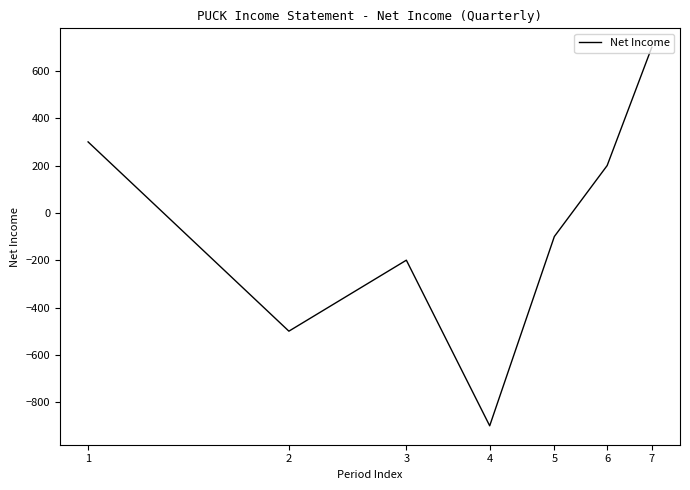

How many series are shown in this chart?

1